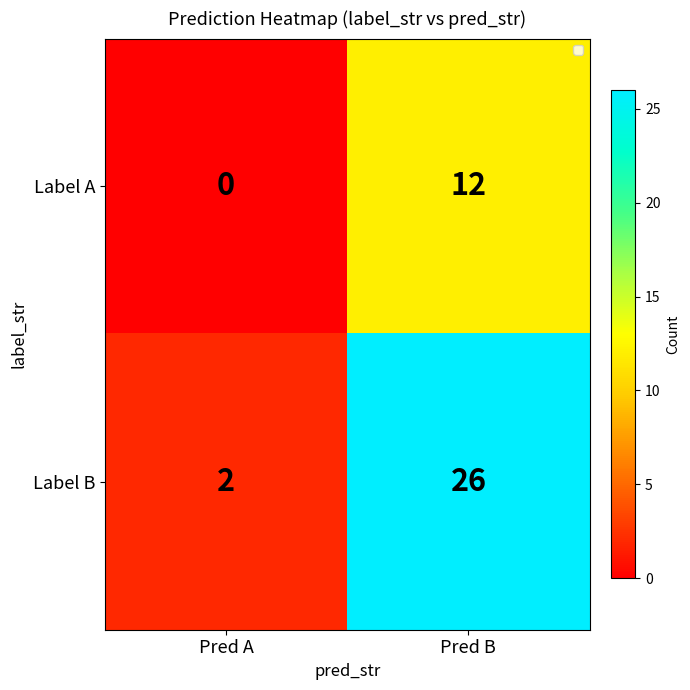

Is it true that Label B equals 2 at Pred A?

True